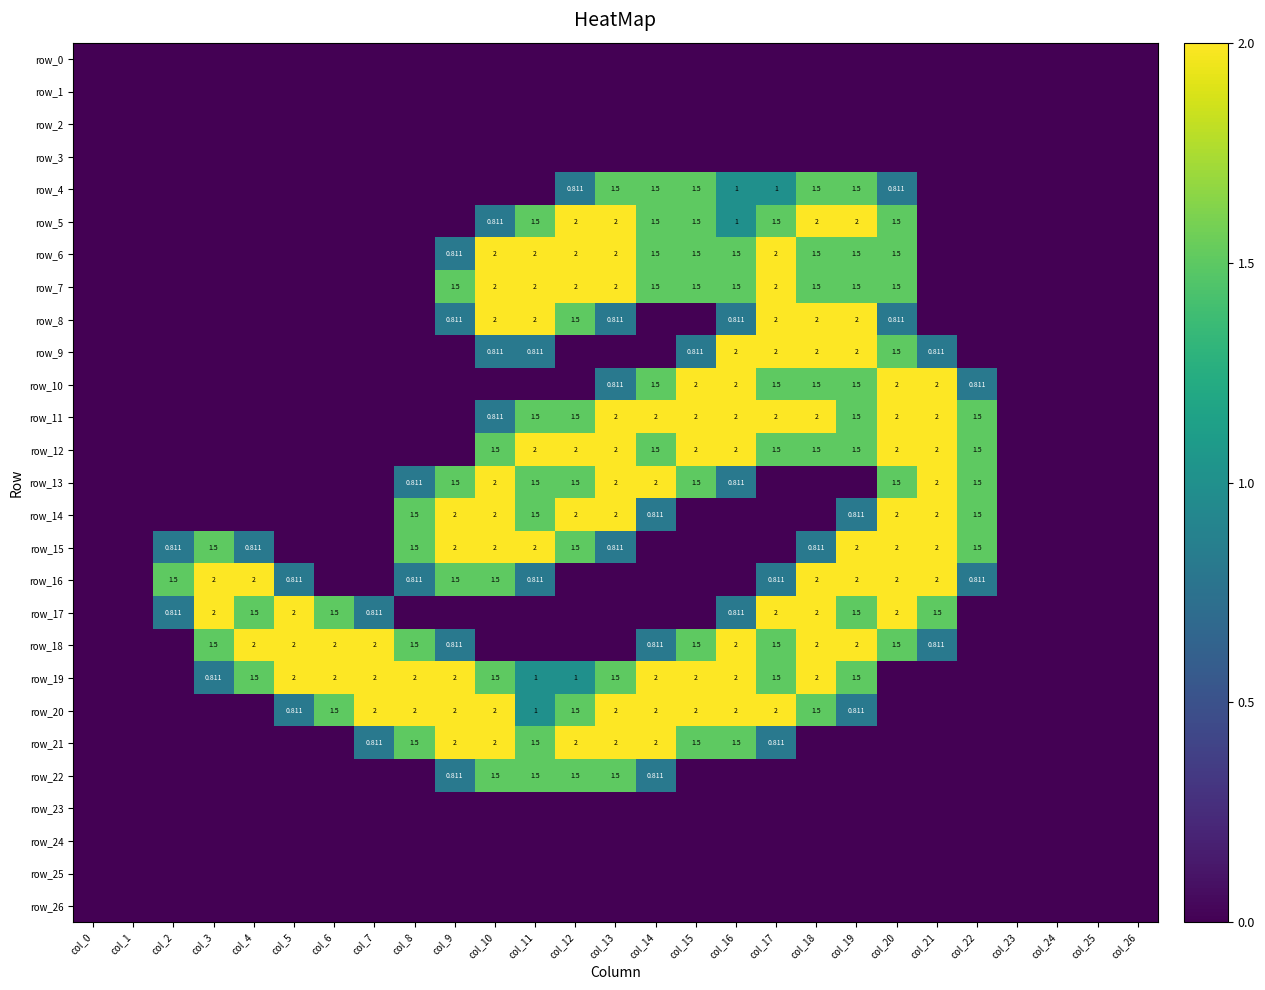

What is the maximum value shown in the chart?

2.0